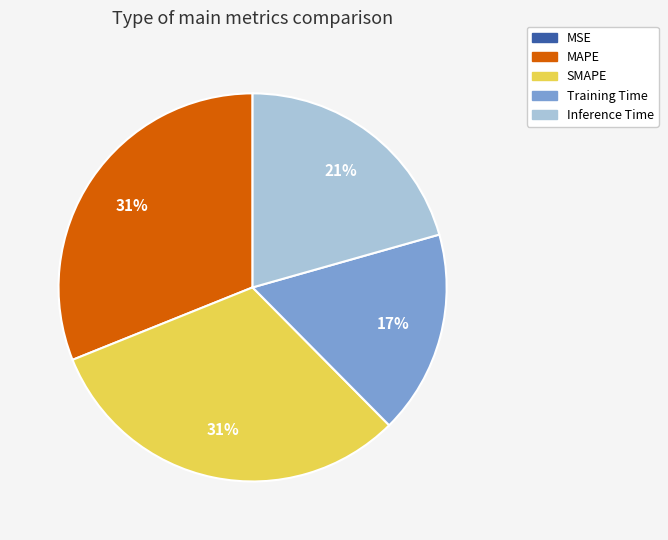

To the nearest percent, what is the average slice percentage?

20%